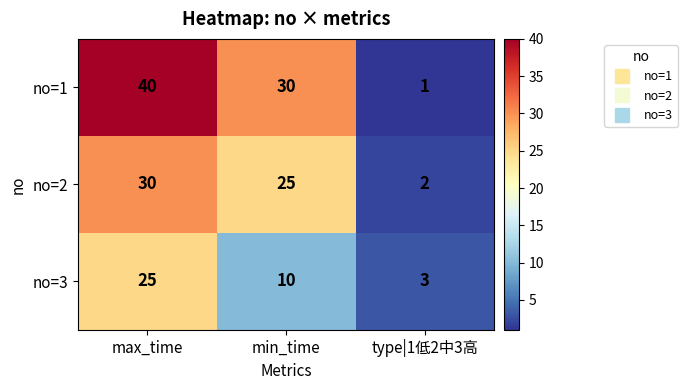

At which label does no=3 reach its peak?

max_time